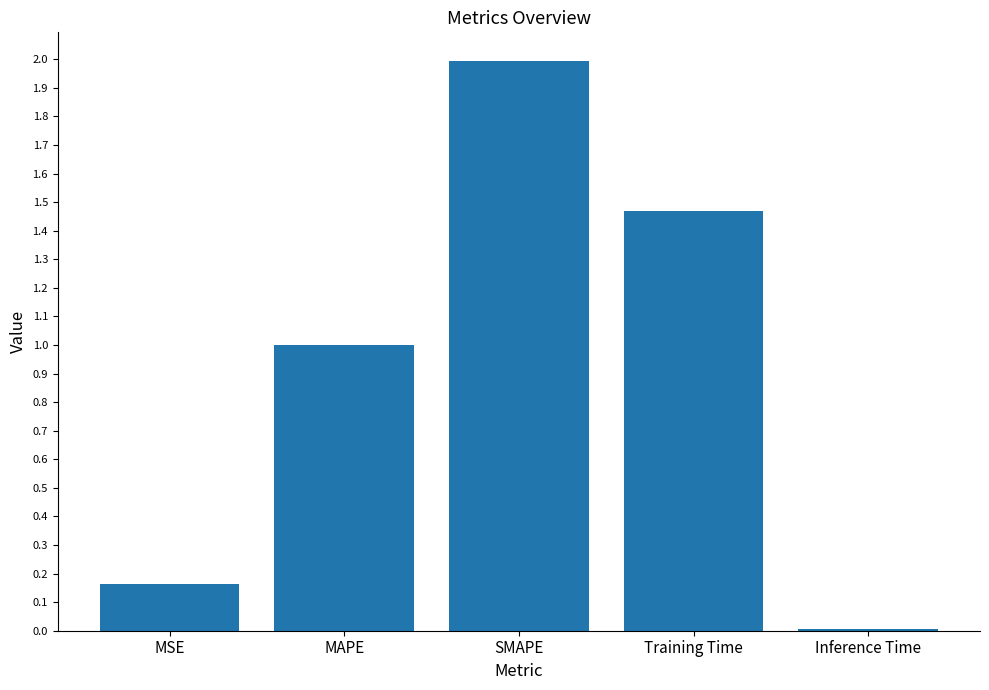

What value does the data have at SMAPE?

2.0